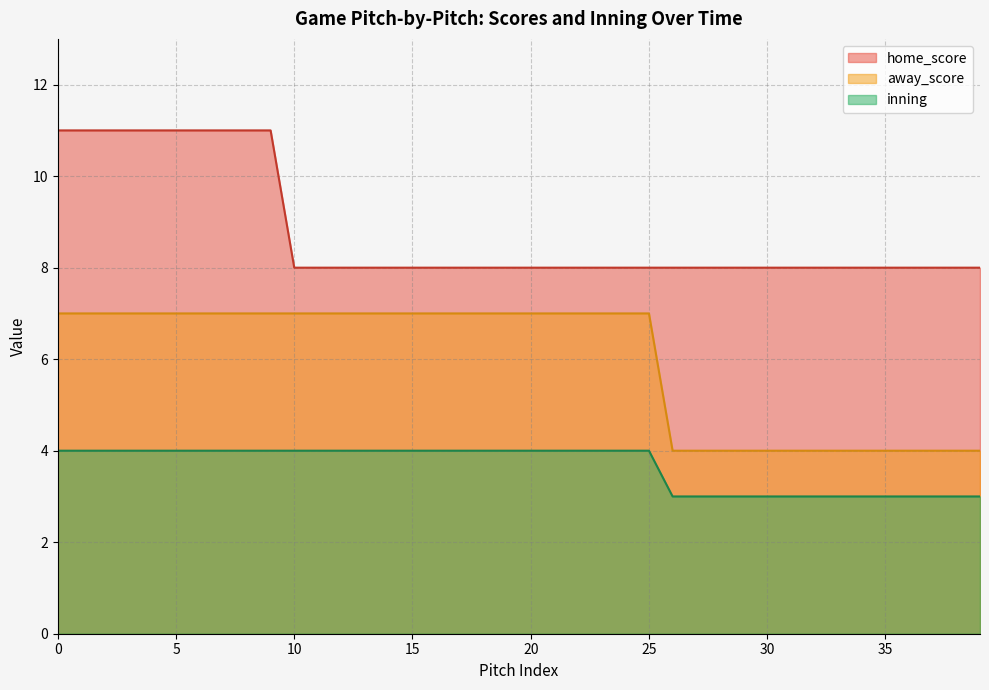

The value of inning at 25 is 7. True or false?

False